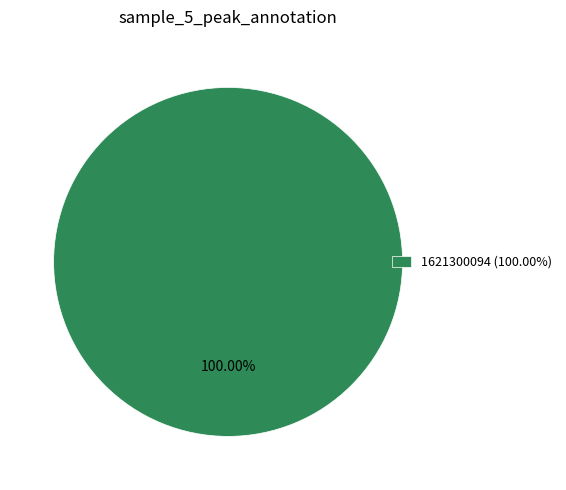

How many slices are in this pie chart?

1